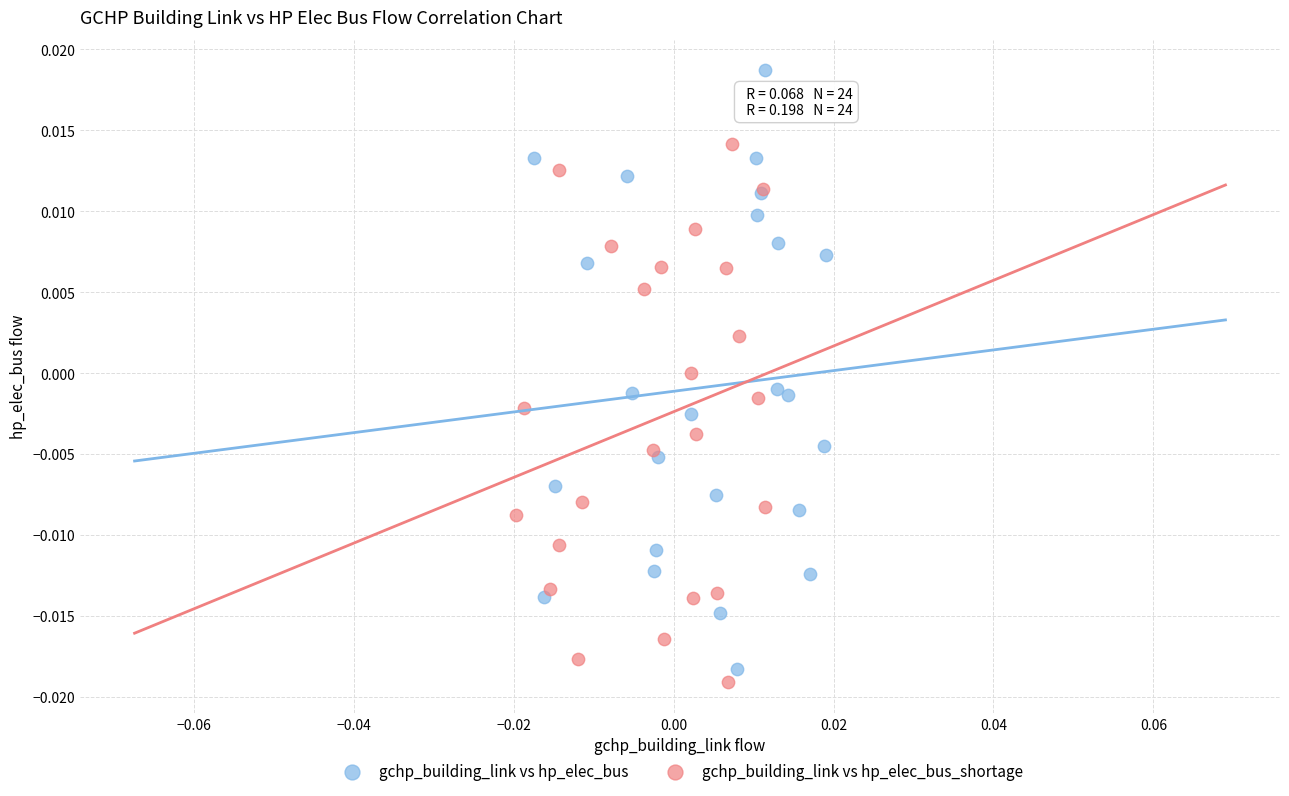

Which series has the largest Y range (max minus min)?

gchp_building_link vs hp_elec_bus